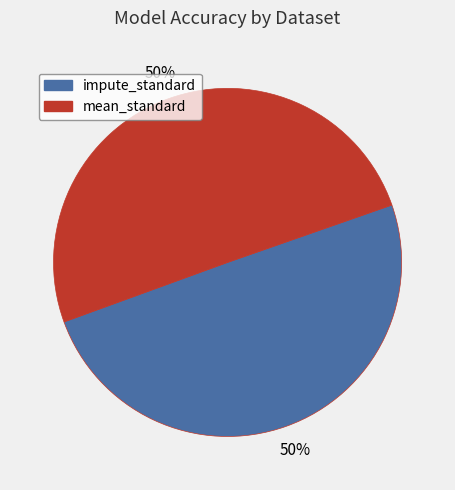

To the nearest percent, what portion does impute_standard represent?

50%